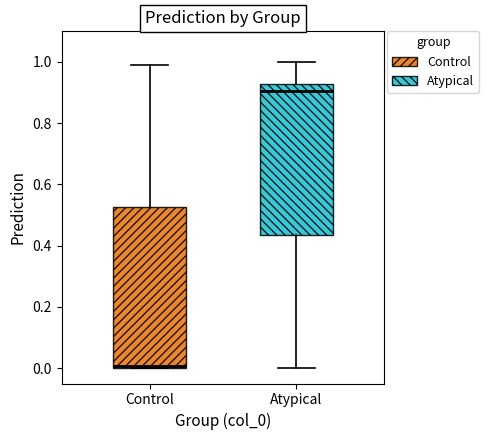

Comparing the boxes themselves (not the whiskers), which one is the tallest?

Control